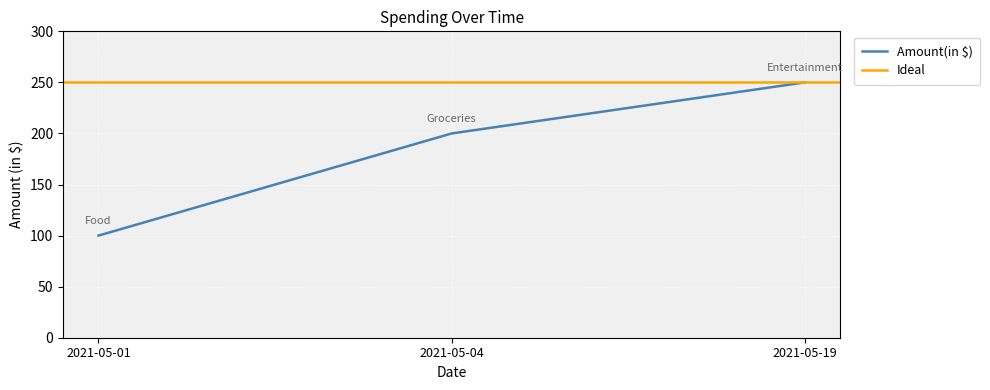

What is the change in value from 2021-05-01 to 2021-05-04?

+100